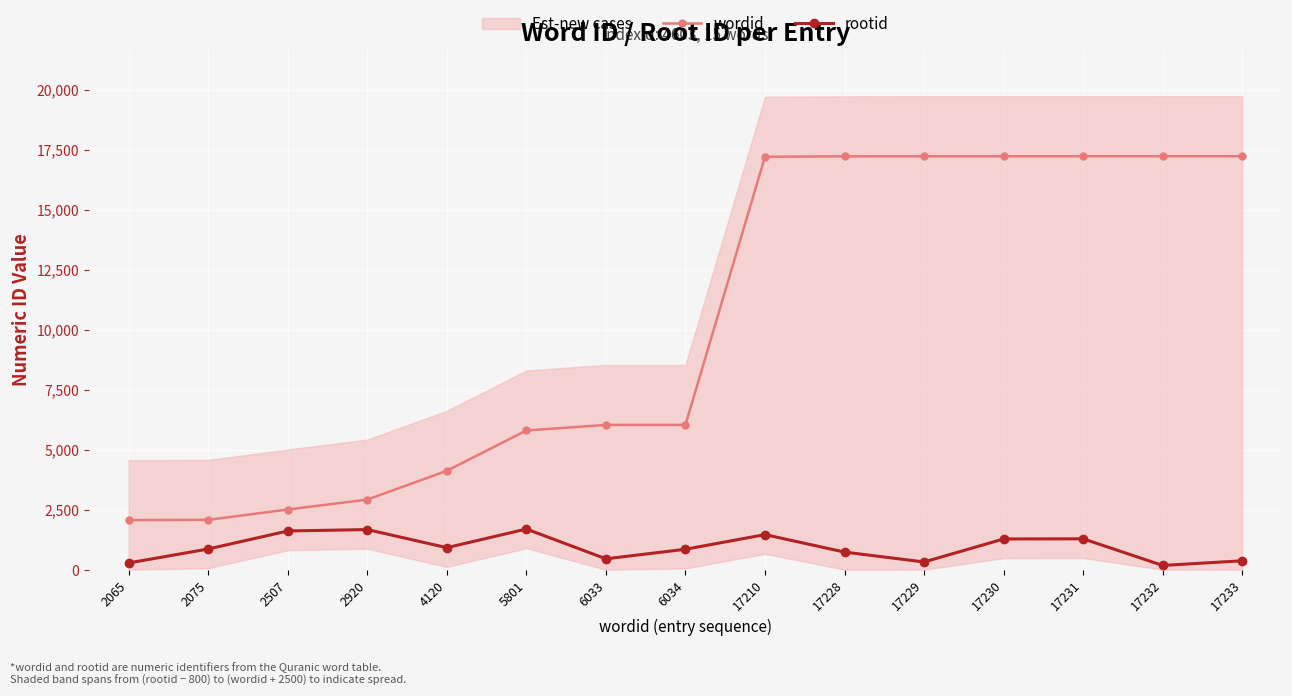

What is the average value of the wordid series?

10143